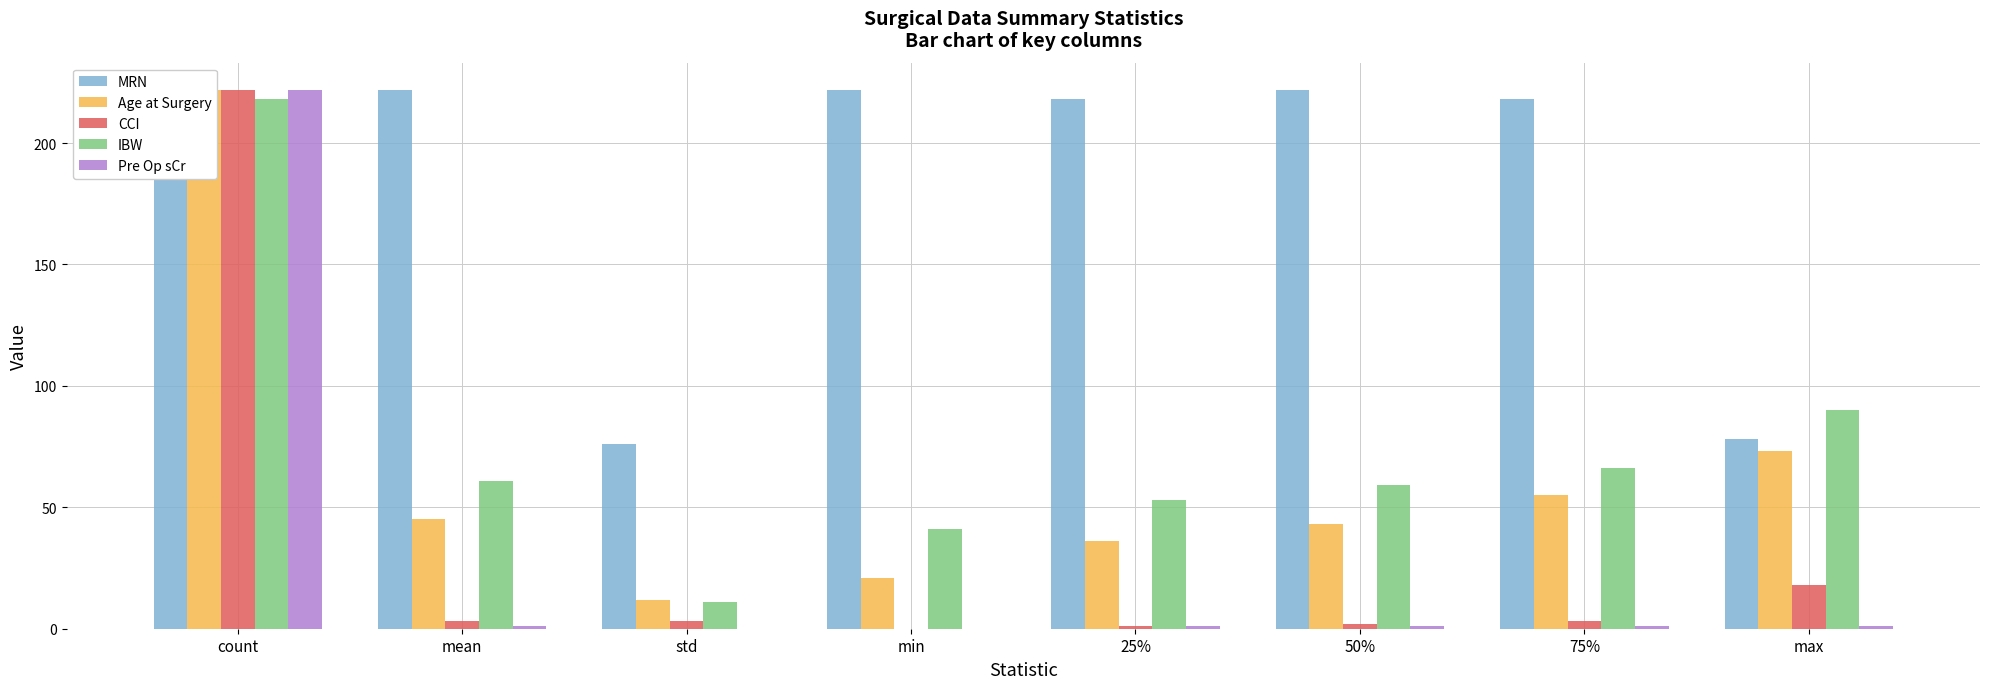

What is the spread (max minus min) of values at mean?

221